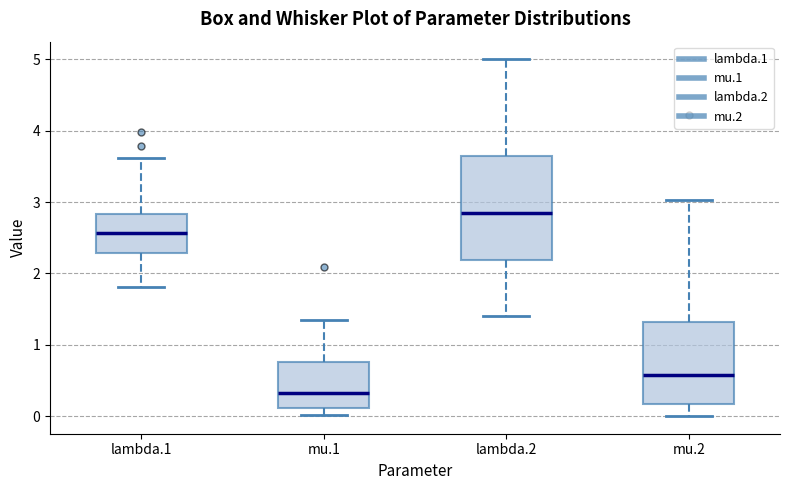

Where does the upper whisker of the box for lambda.1 end on the y-axis? The values are not printed on the chart, so give them approximately, as read against the axis.

3.6